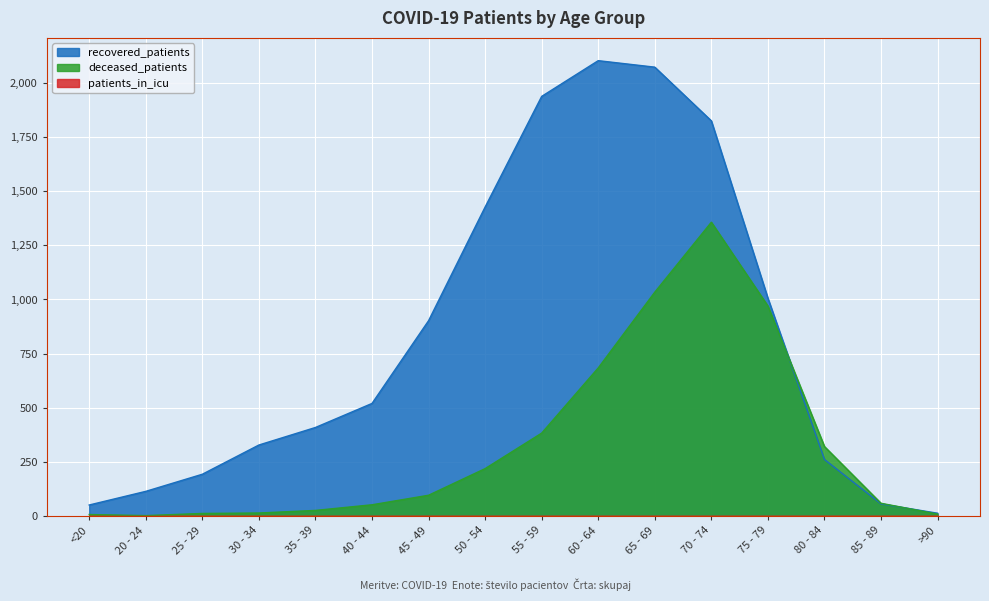

The value of deceased_patients at 55 - 59 is 225. True or false?

False